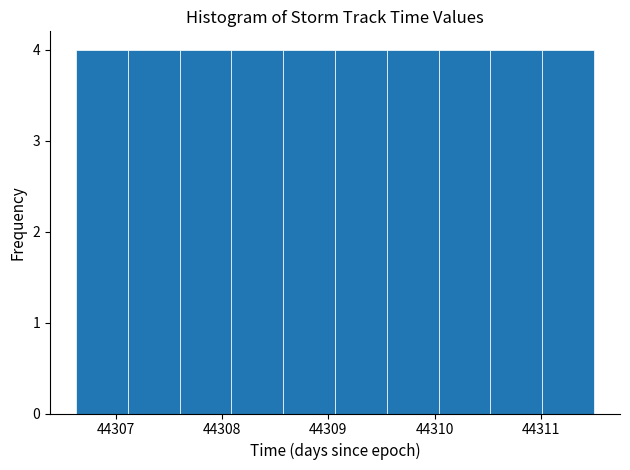

Reading left to right, transcribe this chart: for each bar, give the range it covers on the x-axis and its height. Neither the bar edges nor the heights are printed on the chart, so give them approximately, as read against the axes.

44306.6 to 44307.1: 4
44307.1 to 44307.6: 4
44307.6 to 44308.1: 4
44308.1 to 44308.6: 4
44308.6 to 44309.1: 4
44309.1 to 44309.6: 4
44309.6 to 44310.0: 4
44310.0 to 44310.5: 4
44310.5 to 44311.0: 4
44311.0 to 44311.5: 4